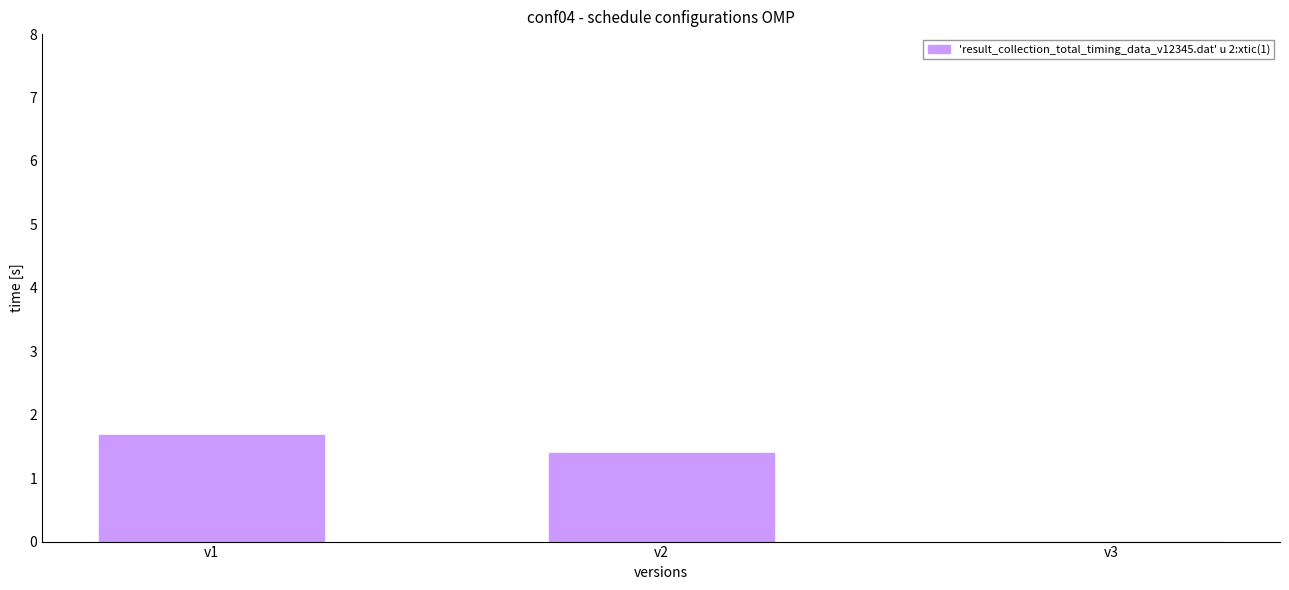

True or false: the data shows 1.4 at v2.

True